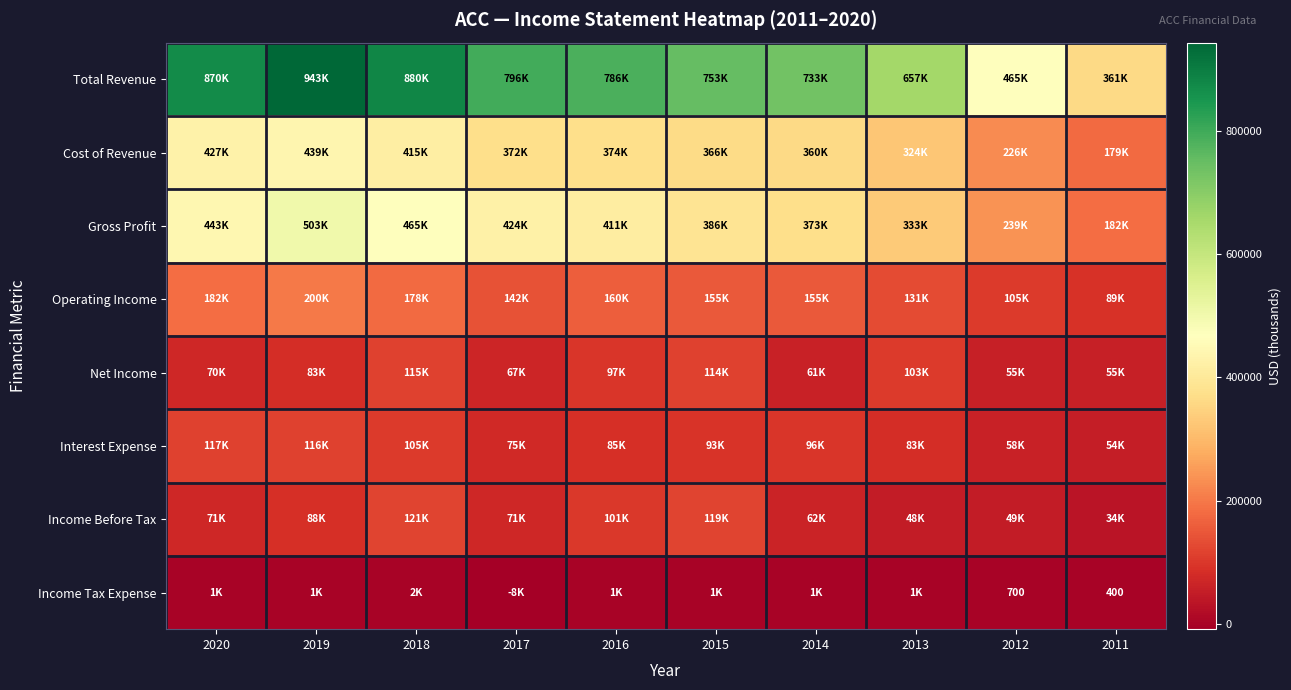

The value of Income Tax Expense at 2012 is 700. True or false?

True